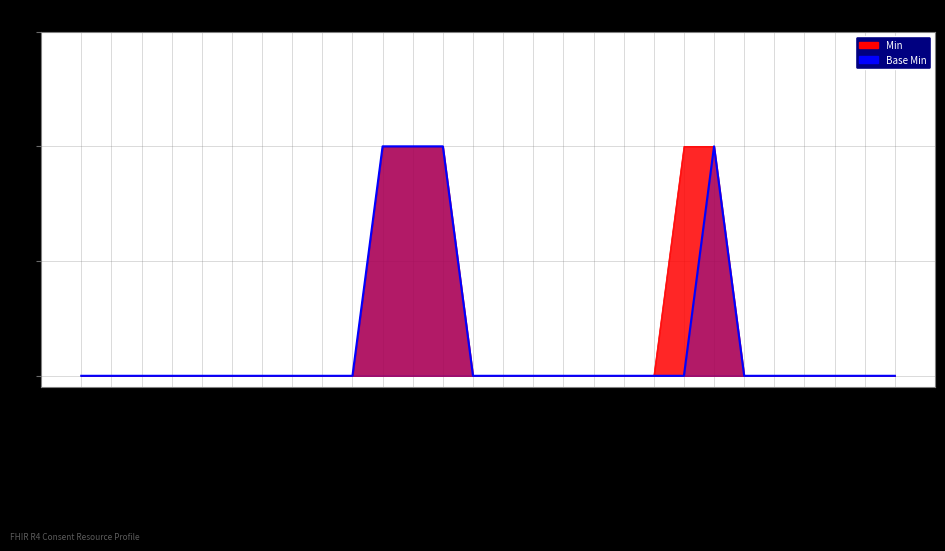

Reading right to left, transcribe all the data shown in this chart.

0	0	0	0	0	0	1	0	0	0	0	0	0	0	0	1	1	1	0	0	0	0	0	0	0	0	0	0